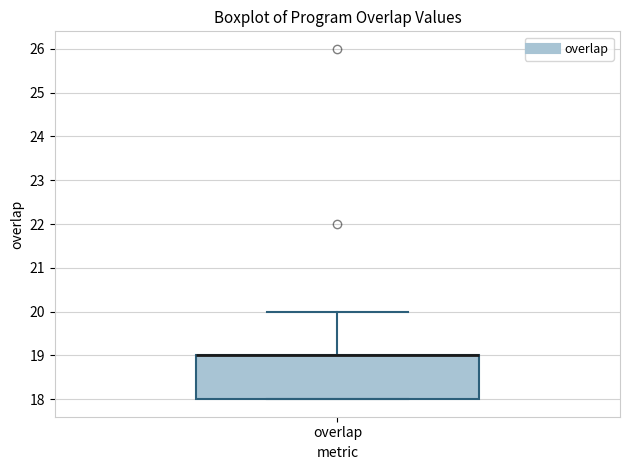

Where is the upper edge of the box for overlap on the y-axis? The values are not printed on the chart, so give them approximately, as read against the axis.

19